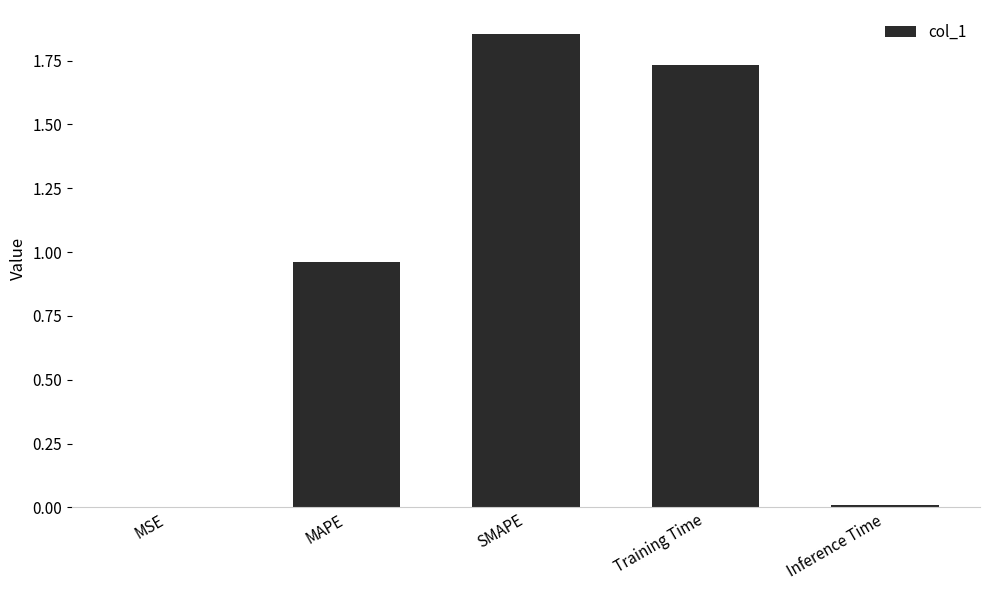

Which category has the highest value across all series?

SMAPE